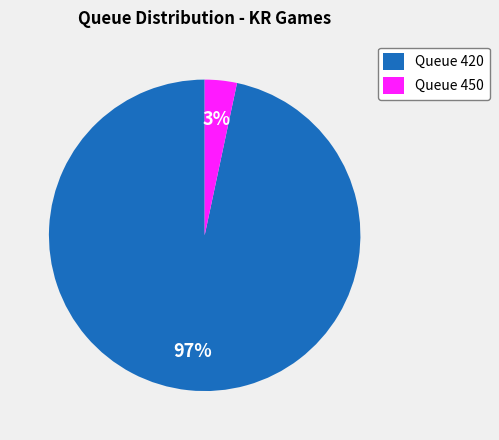

To the nearest percent, what portion does Queue 420 represent?

97%